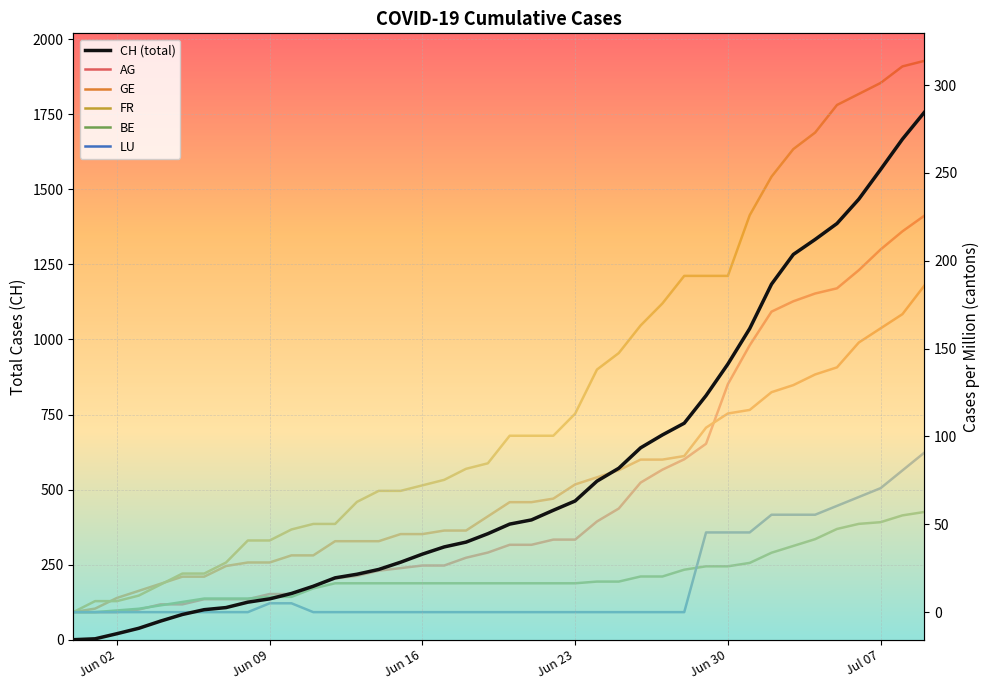

What is the difference between the maximum and minimum values in the BE series?

57.0